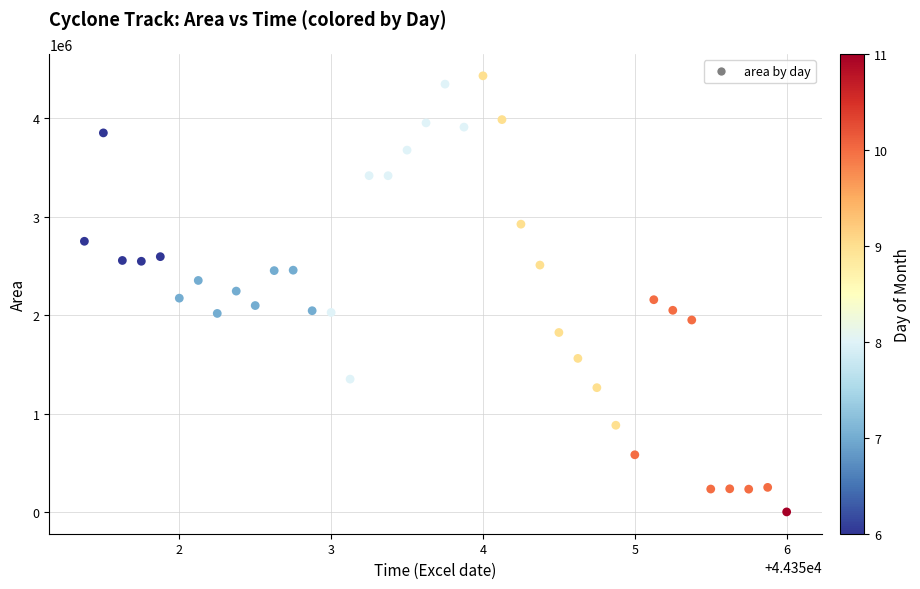

What is the range of Y values (max minus min)?

4431250